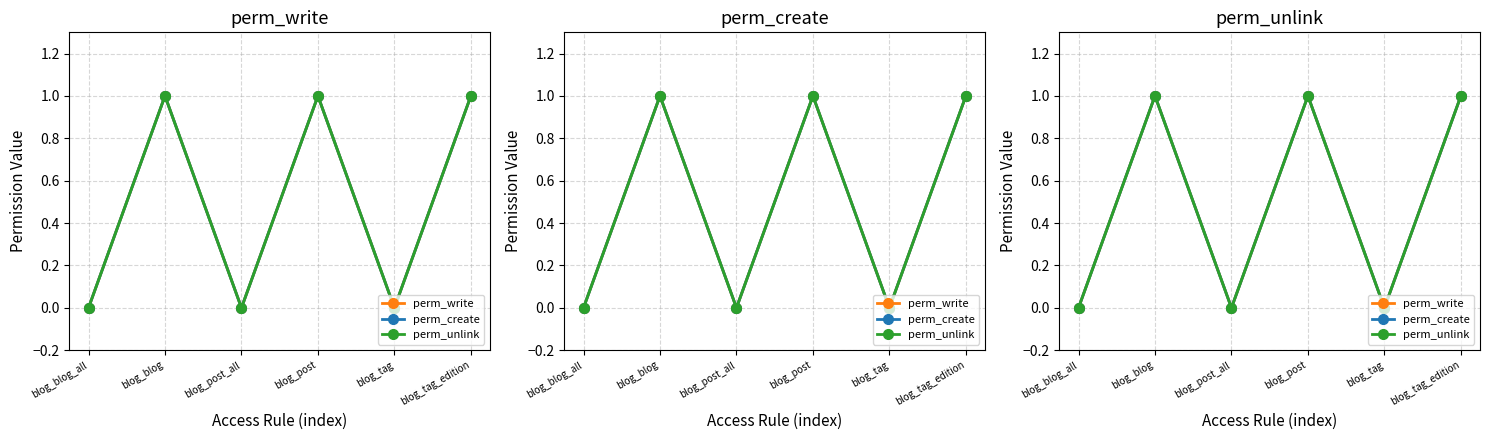

How many interior local peaks does the perm_write series have?

2